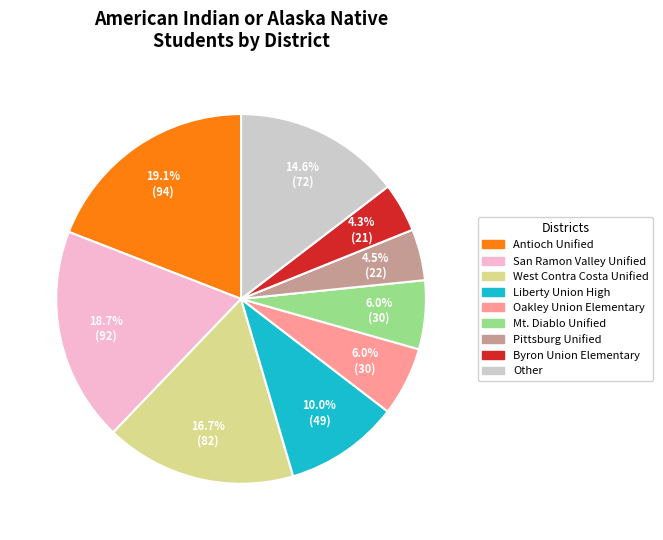

Is there any slice that represents more than half of the pie?

No